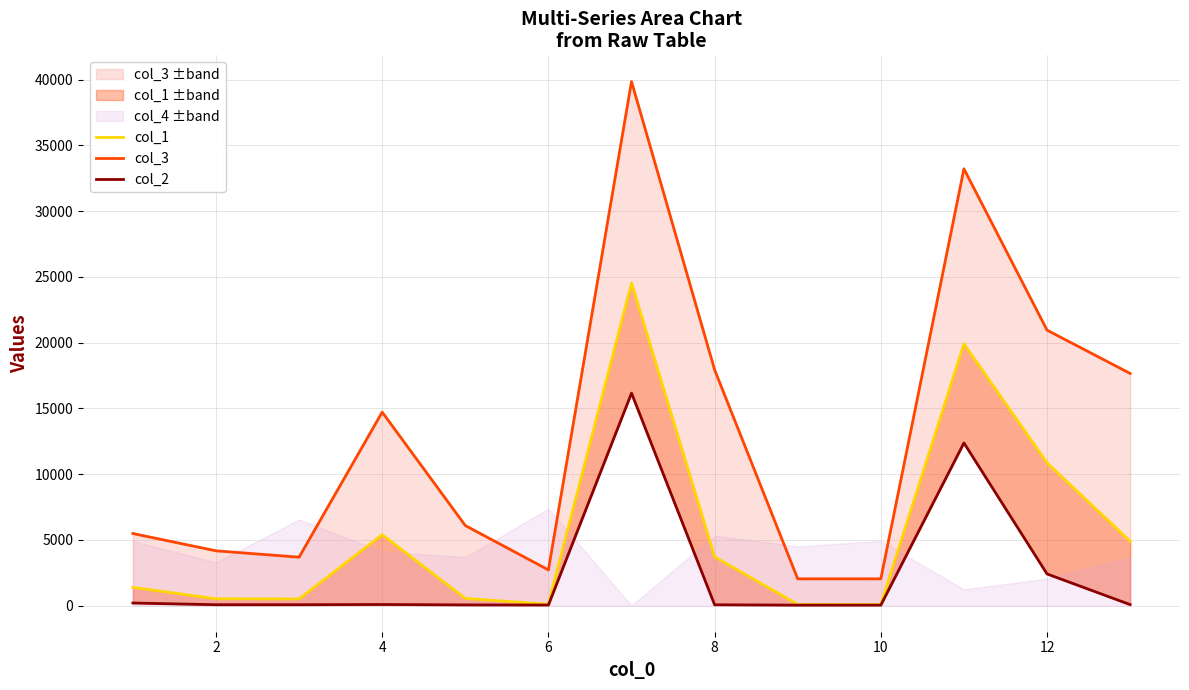

Between 12 and 12, which series saw the biggest shift?

col_3